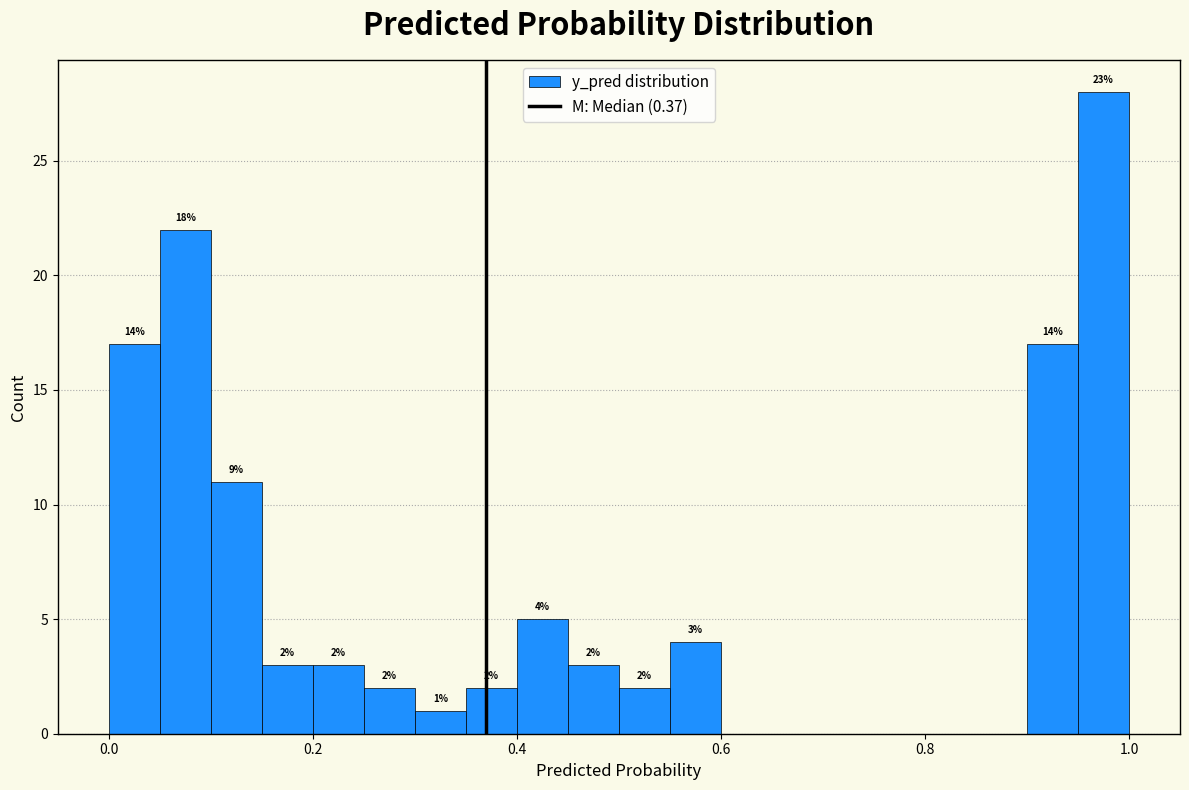

Read against the x-axis, roughly where is the centre of the tallest bar?

0.98